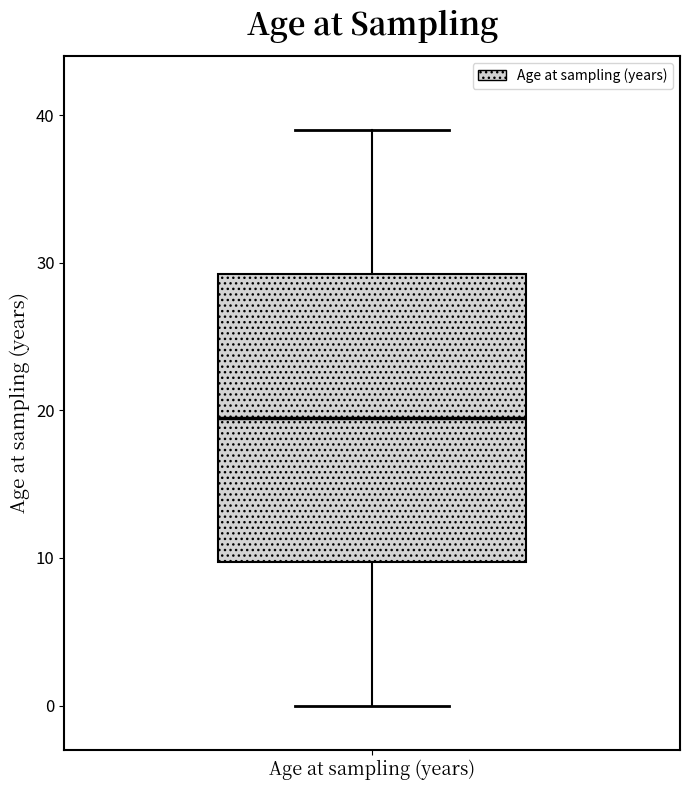

Read this box plot against the y-axis: the position of the median line, the range covered by the box, and the ends of both whiskers. The values are not printed on the chart, so give them approximately, as read against the axis.

median 20, box 10 to 29, whiskers 0 to 39